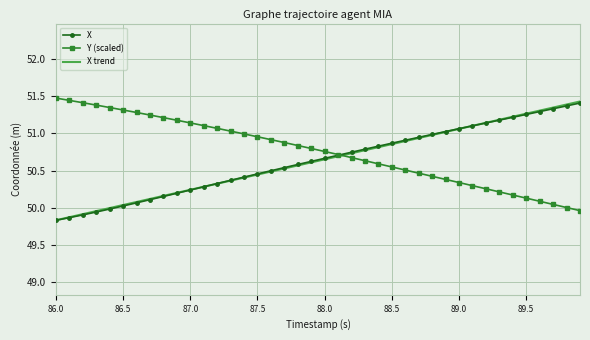

What is the minimum value shown in the chart?

49.8